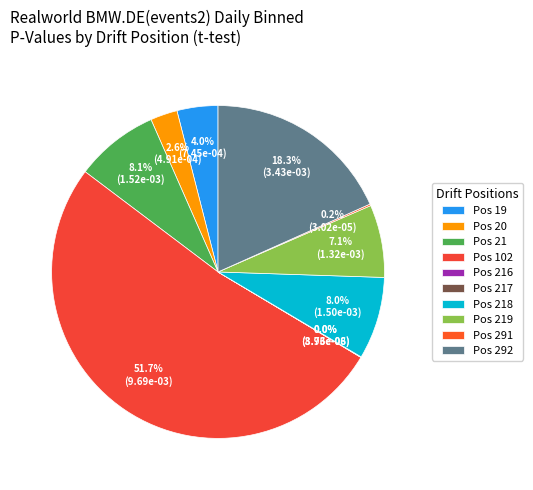

Which slice is the smallest?

216